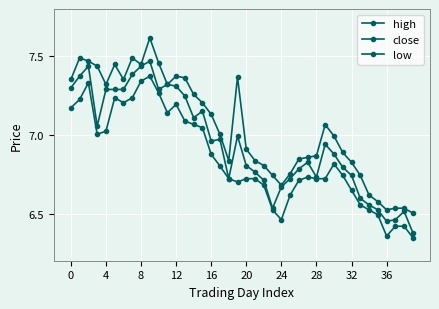

Is this an area chart (filled region under the line)?

No